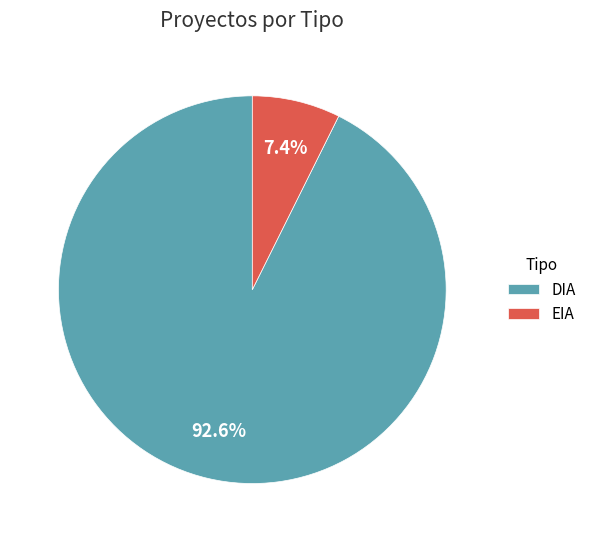

Is it true that DIA is 93% of the pie?

True